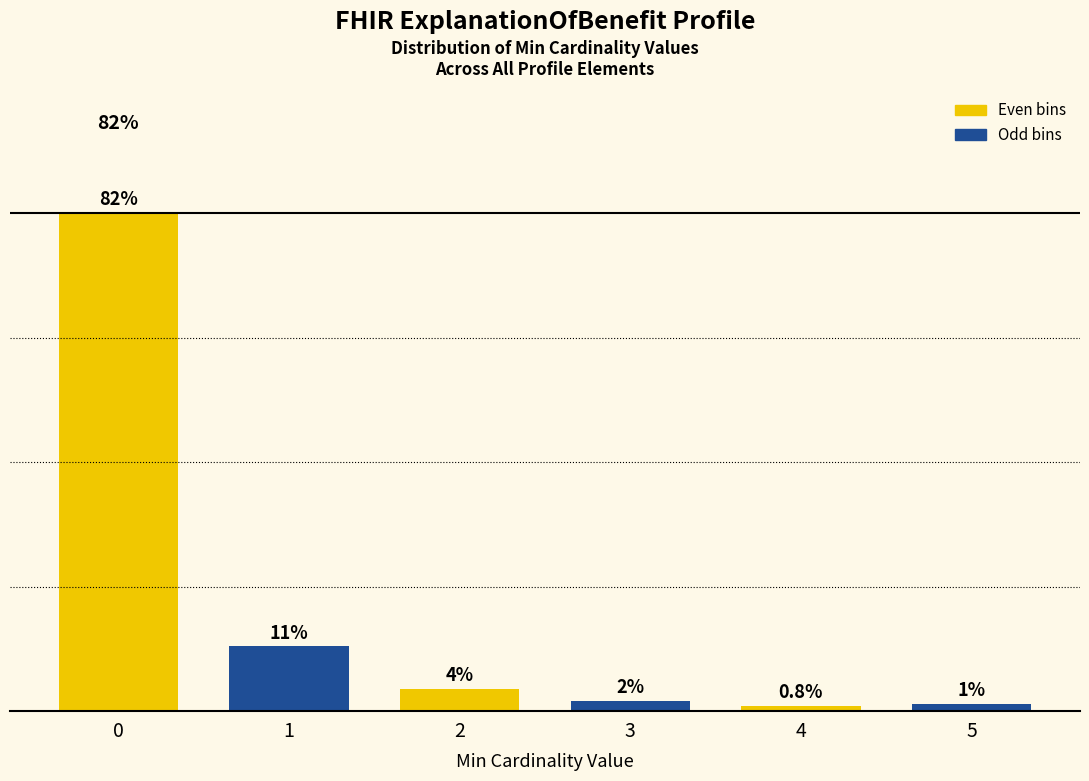

Does the chart contain any negative values?

No